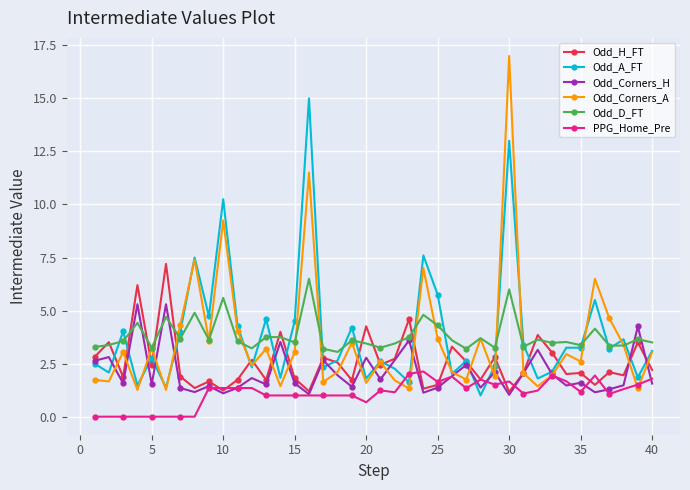

Which series has the largest range (max minus min)?

Odd_Corners_A